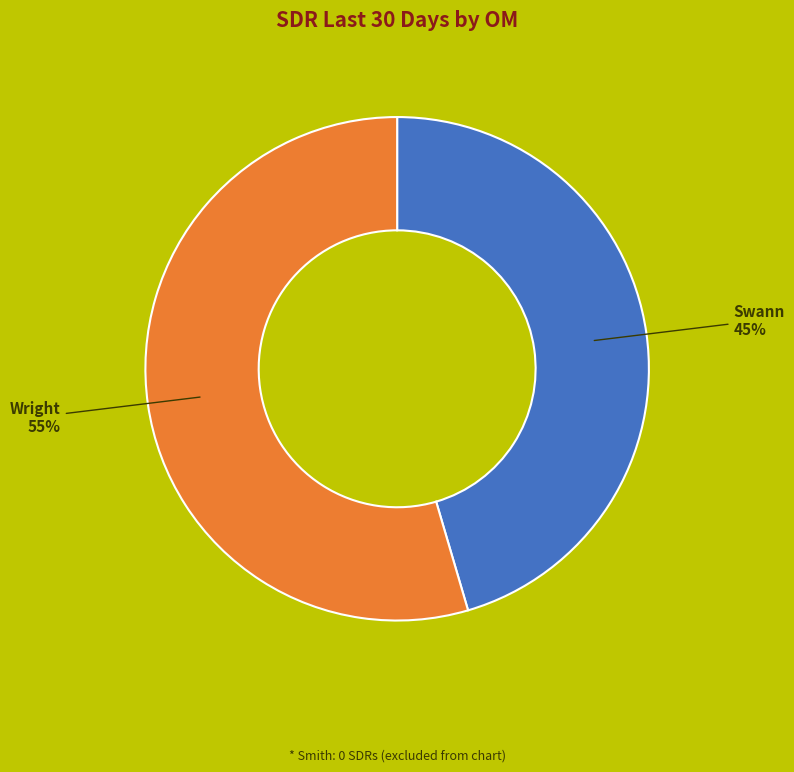

Is there a majority slice in this chart?

Yes